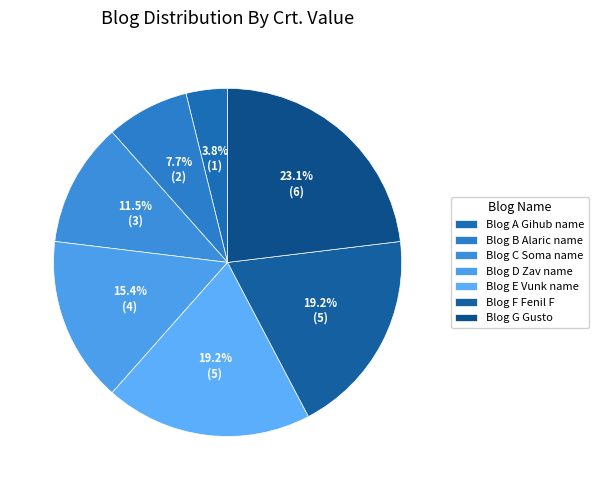

How many segments does this pie chart have?

7